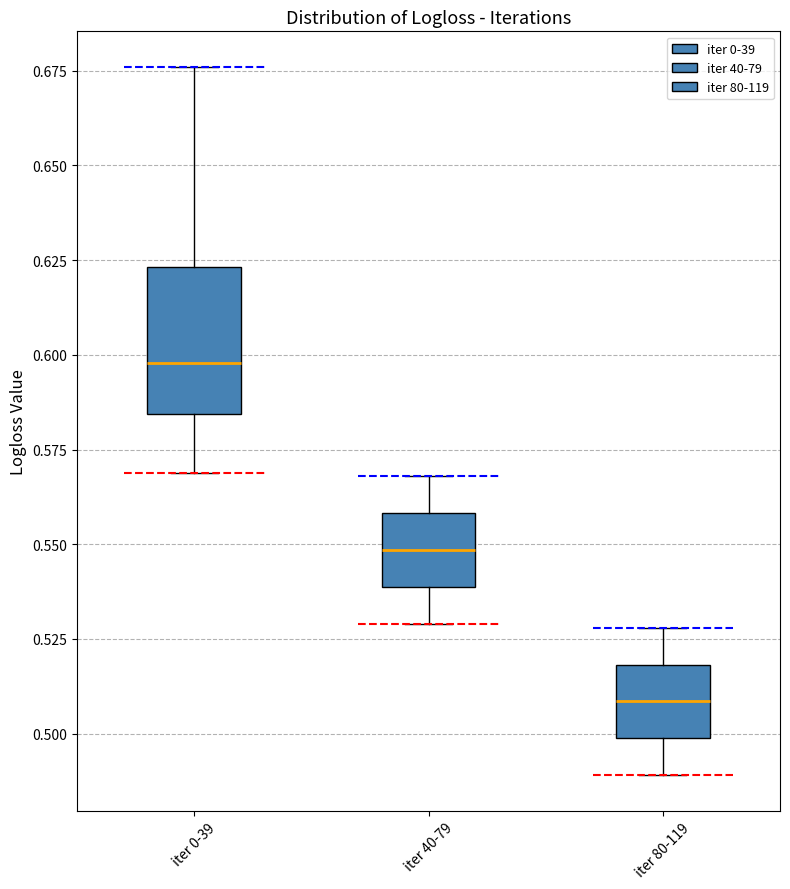

Where does the lower whisker of the box for iter 40-79 end on the y-axis? The values are not printed on the chart, so give them approximately, as read against the axis.

0.530